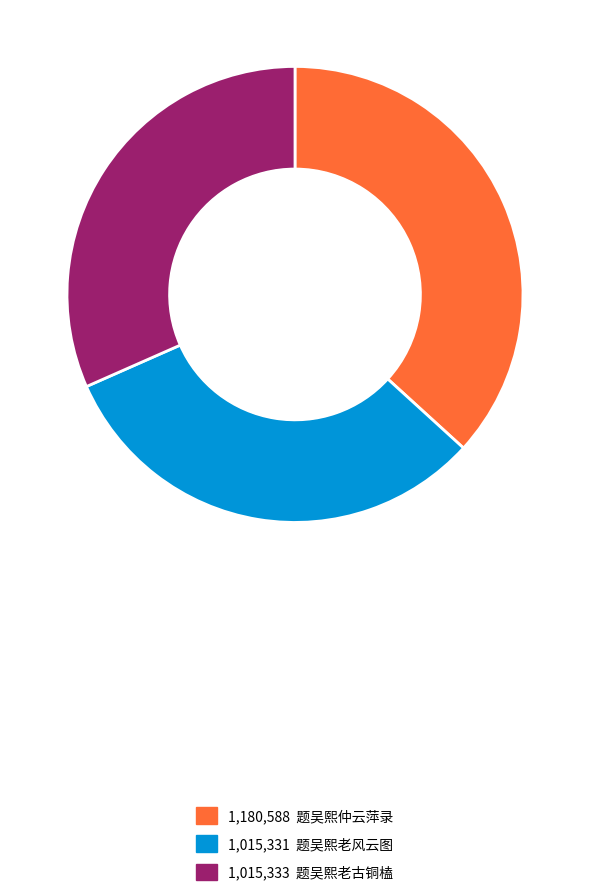

Does any single category account for the majority?

No